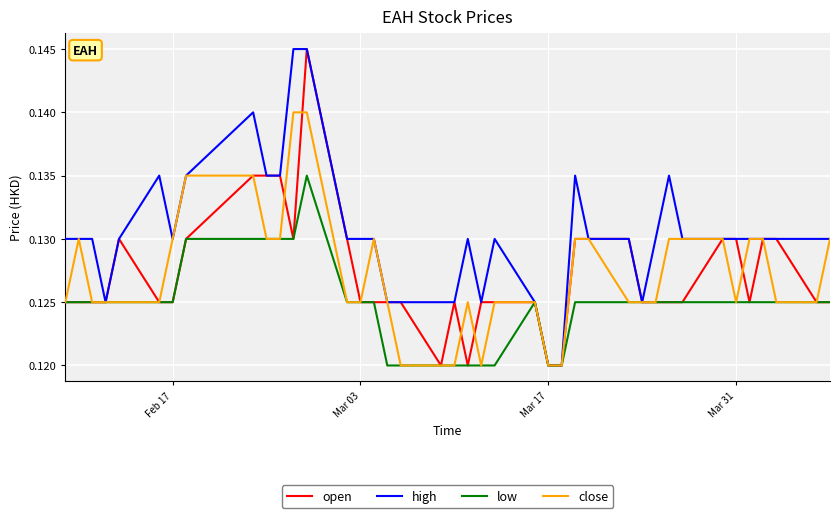

Which series has the largest total across all categories?

high